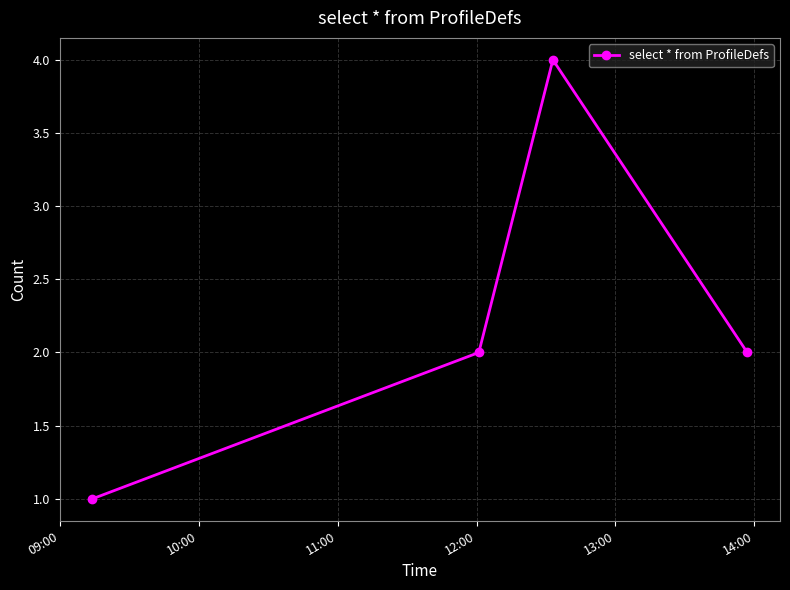

What is the maximum value shown in the chart?

4